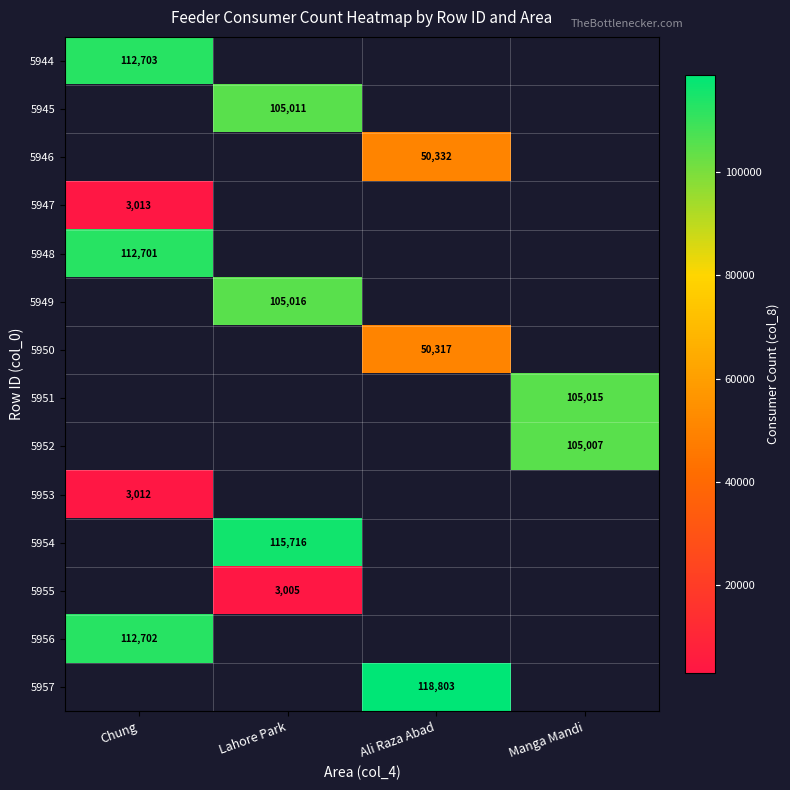

True or false: 5956 has a value of 158632.8 at Chung.

False